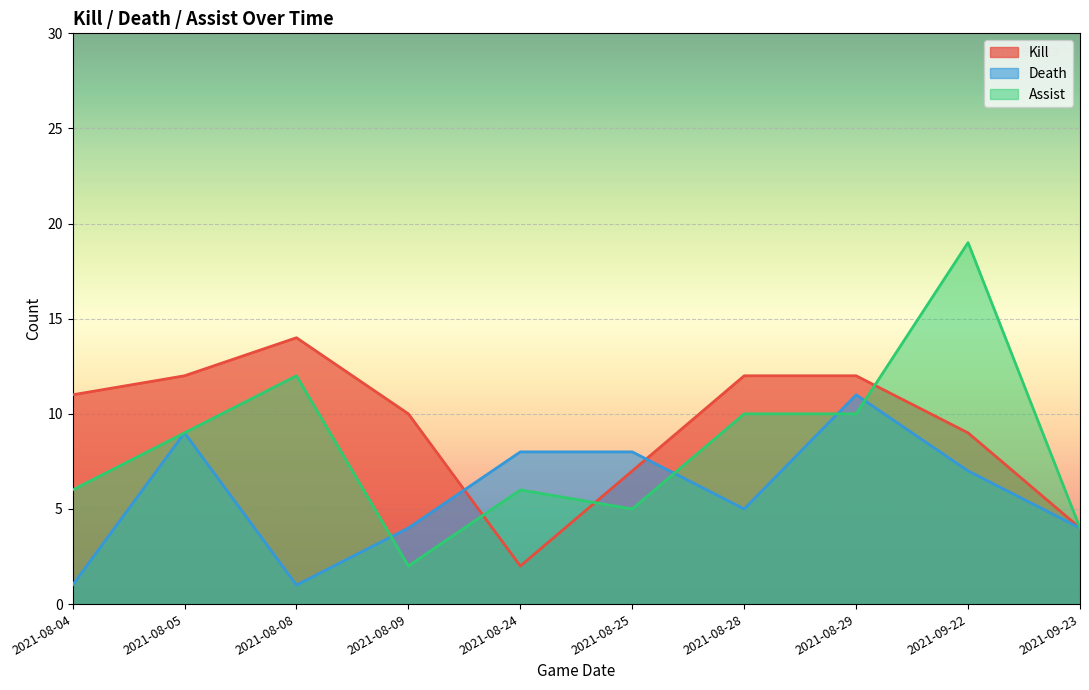

Which series has the largest total across all categories?

Kill